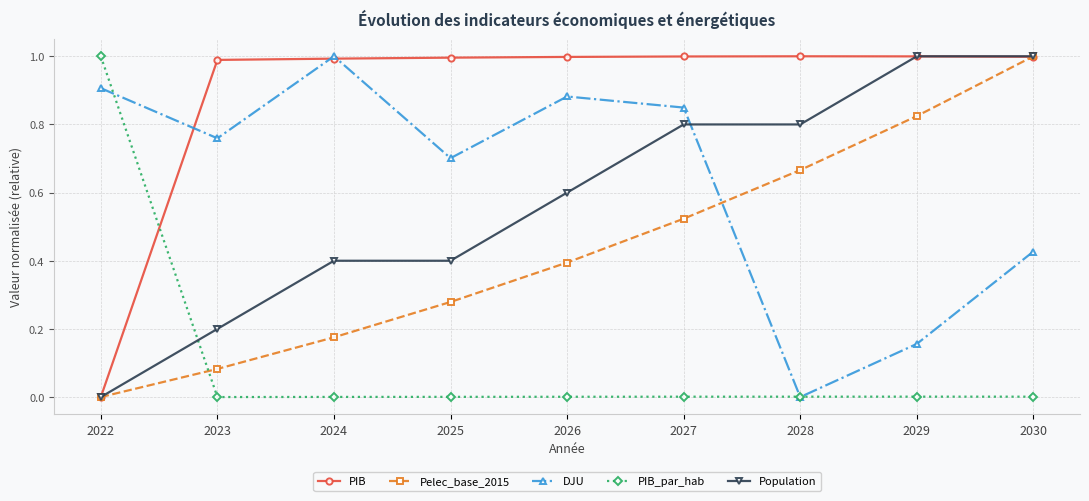

Does the chart display data point markers on the line(s)?

Yes